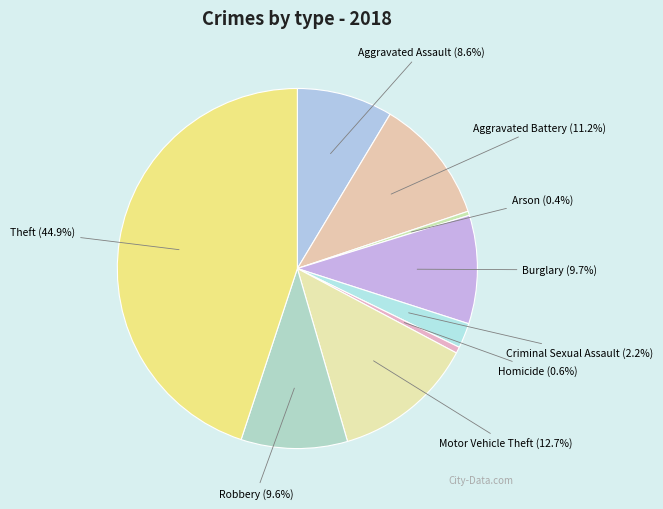

To the nearest percent, what is the combined percentage of Robbery and Motor Vehicle Theft?

22%